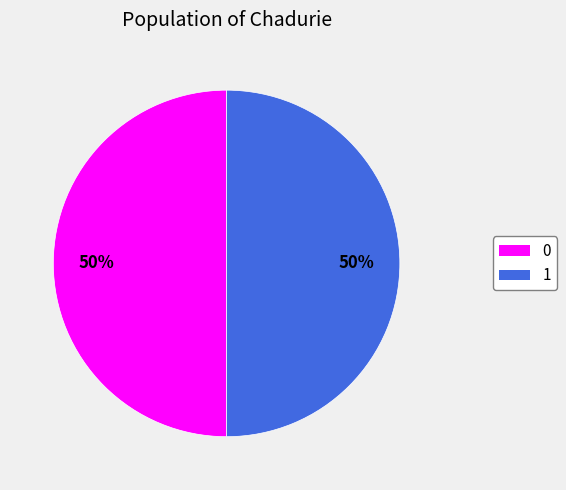

What percentage is the 0 slice, to the nearest percent?

50%